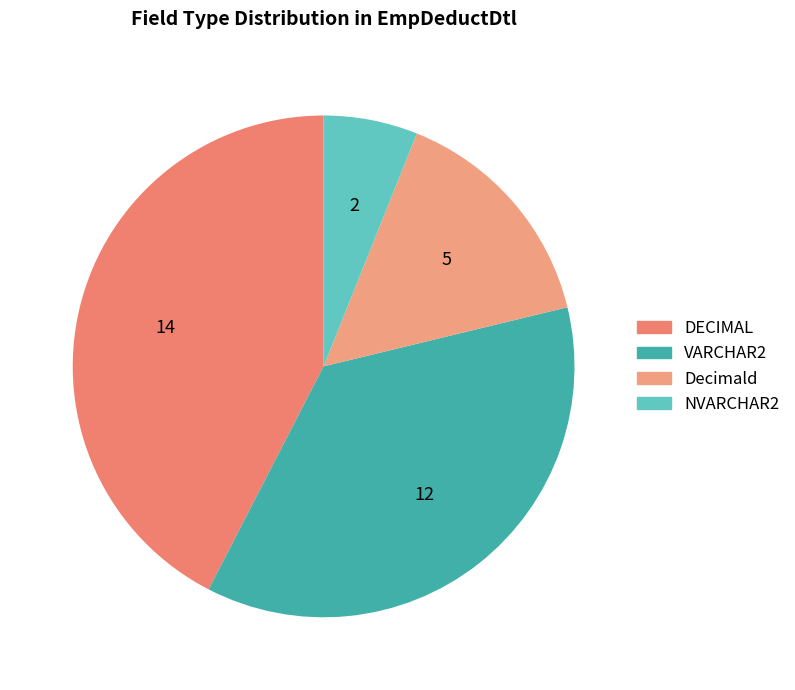

Is the sum of VARCHAR2 and Decimald greater than half?

Yes